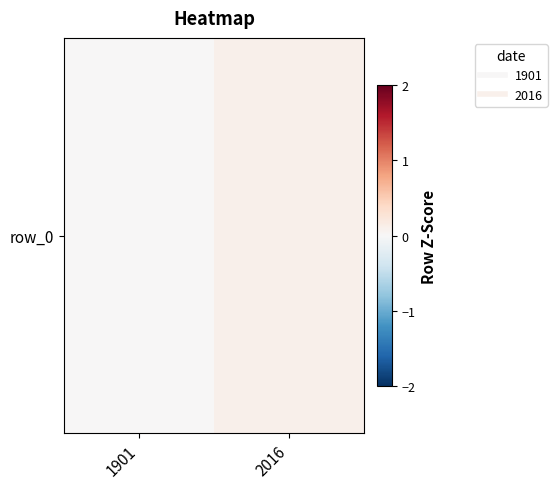

Is it true that the value at 2016 is 0.1?

False